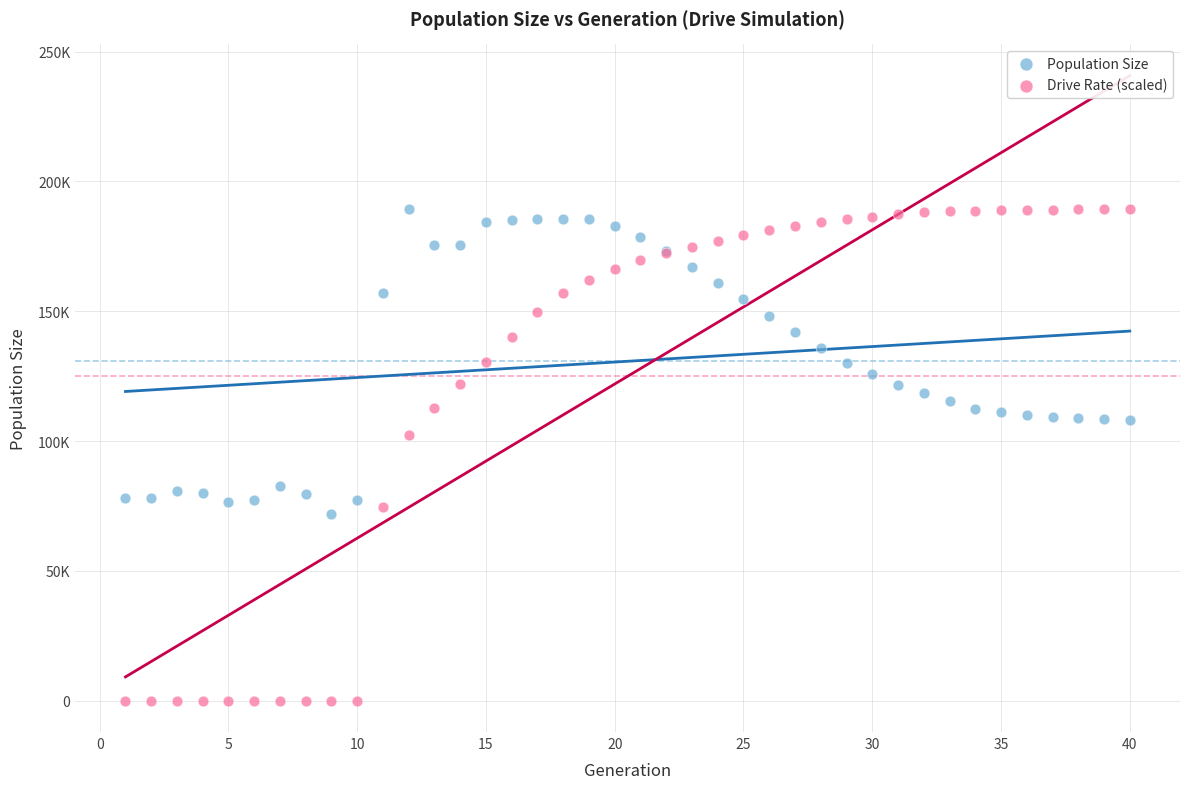

What are all the series names shown in the legend?

Population Size, Drive Rate (scaled)